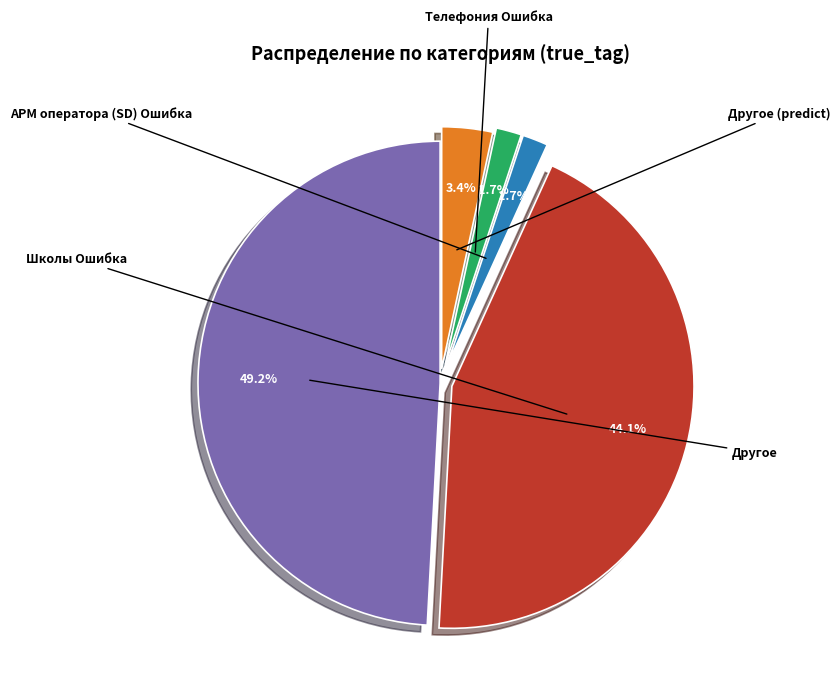

What is the total percentage of Телефония Ошибка and Другое?

50.8%